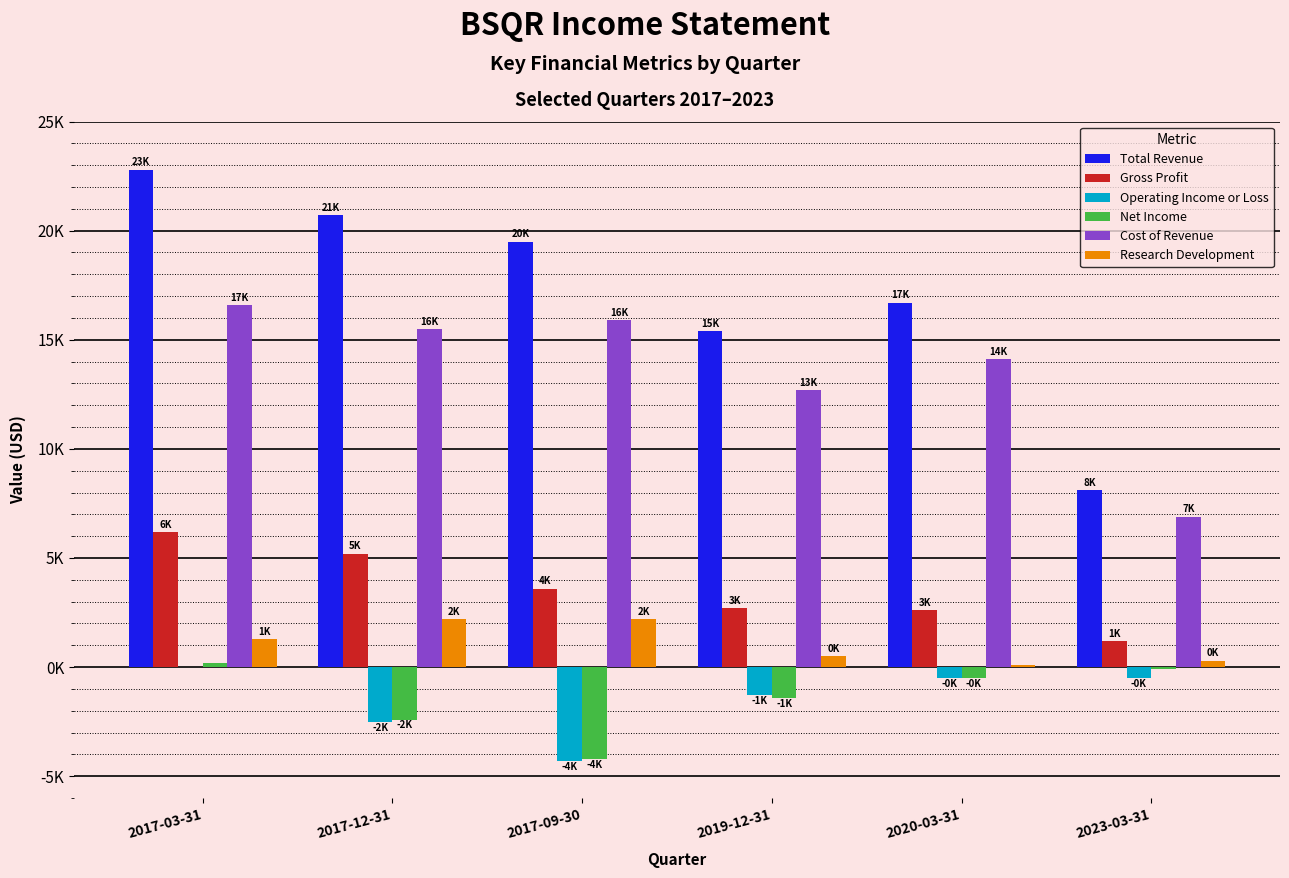

What is the difference between the maximum and minimum values in the Gross Profit series?

5000